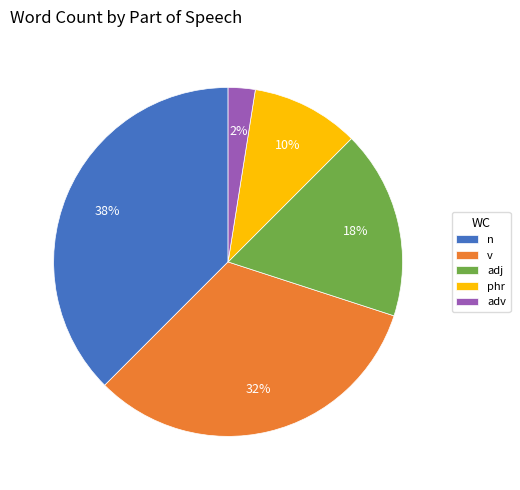

Count the number of slices in the pie.

5